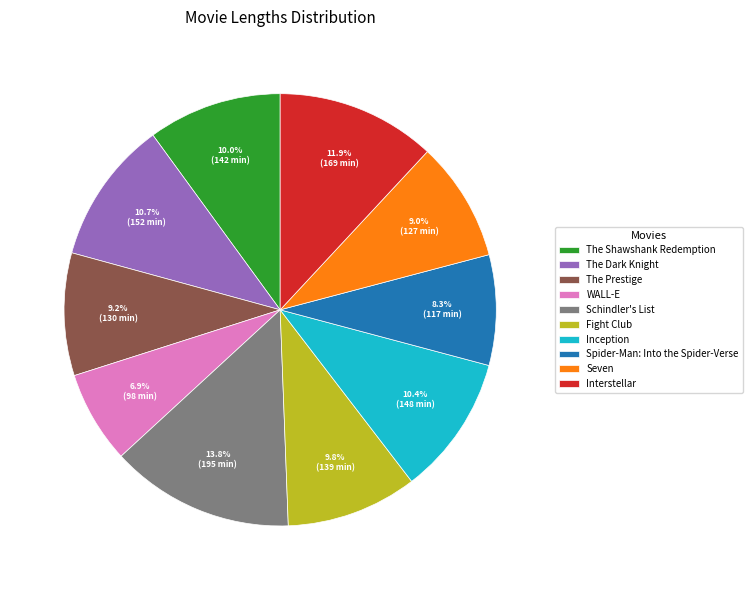

Is it true that The Prestige is 9% of the pie?

True